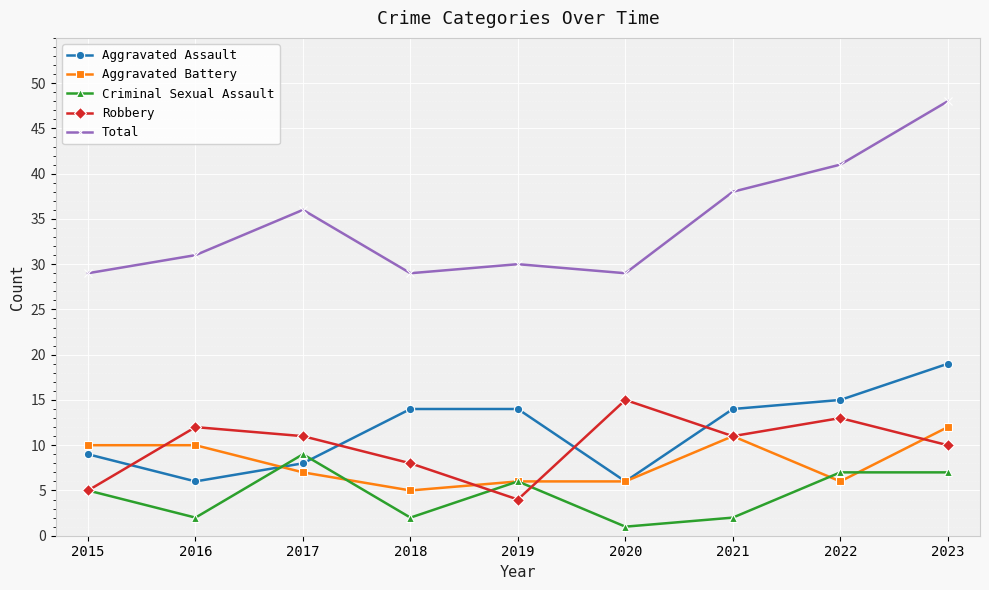

At which label does Aggravated Battery first exceed 7?

2015